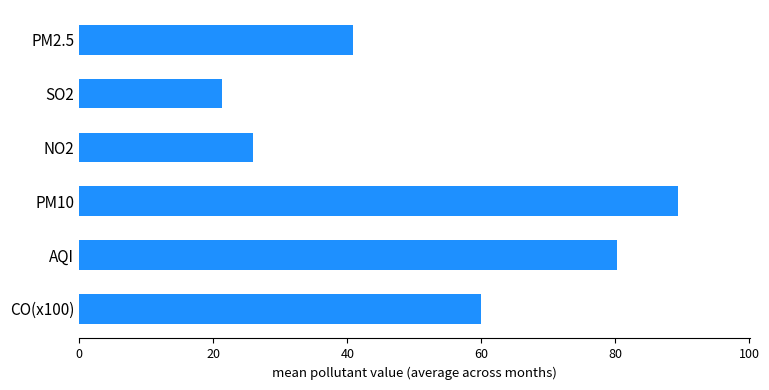

How many bars are there in total?

6